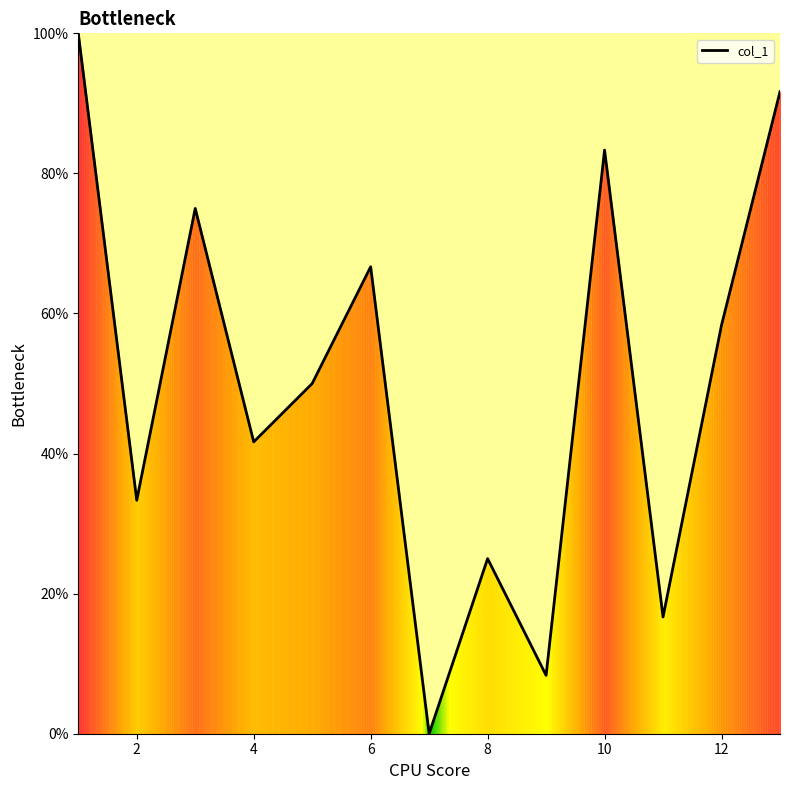

What is the difference between the maximum and minimum values?

100.0